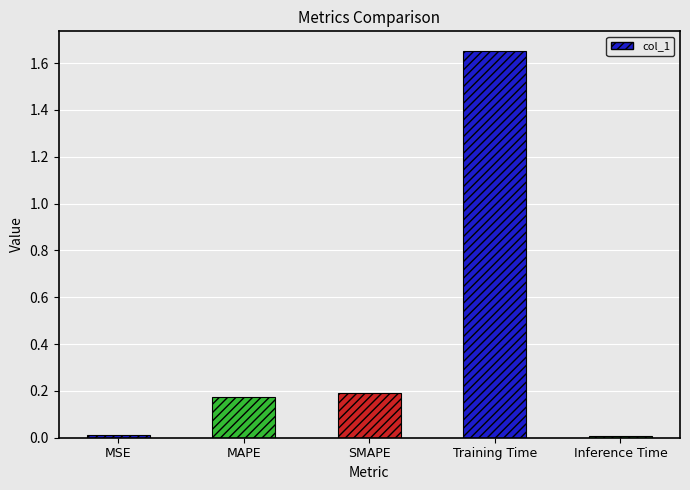

What is the difference between the maximum and second lowest values?

1.6